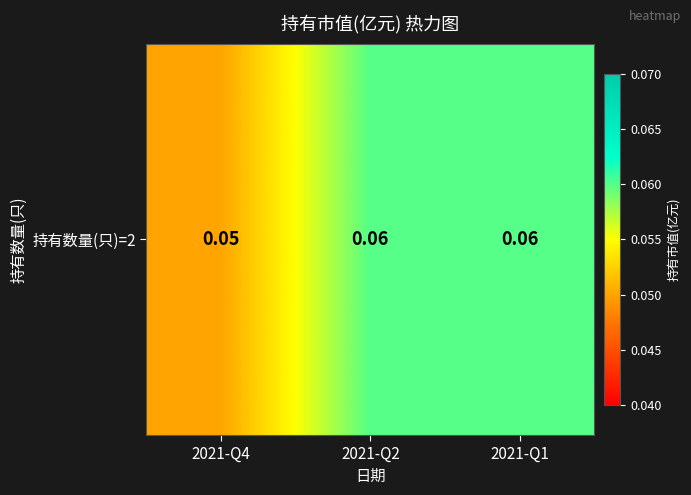

Rank the categories by value from lowest to highest.

2021-Q4, 2021-Q2, 2021-Q1